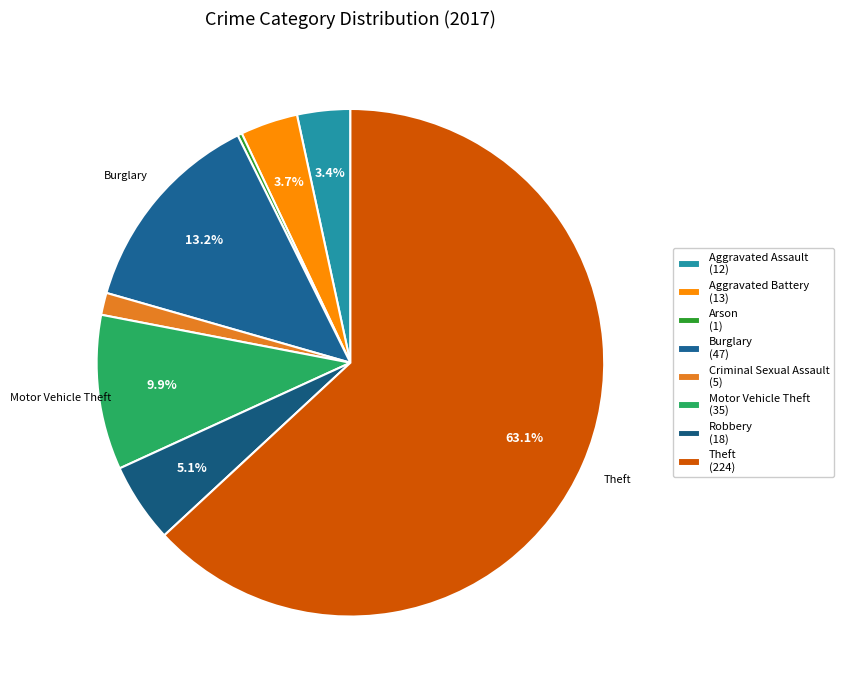

To the nearest percent, what is the difference between the Arson and Aggravated Battery slice percentages?

3%